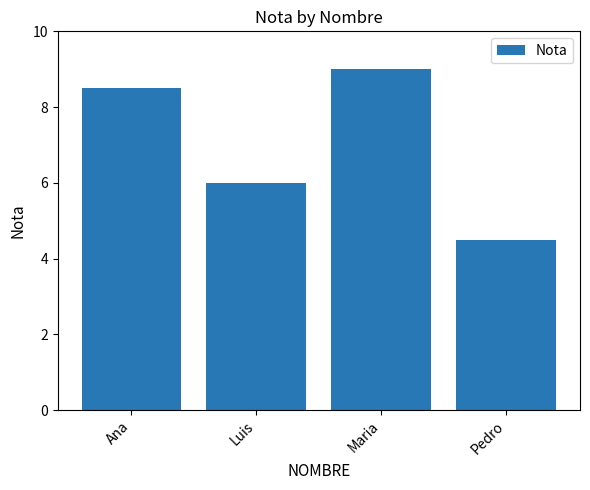

What is the value of the 2nd bar from the left?

6.0